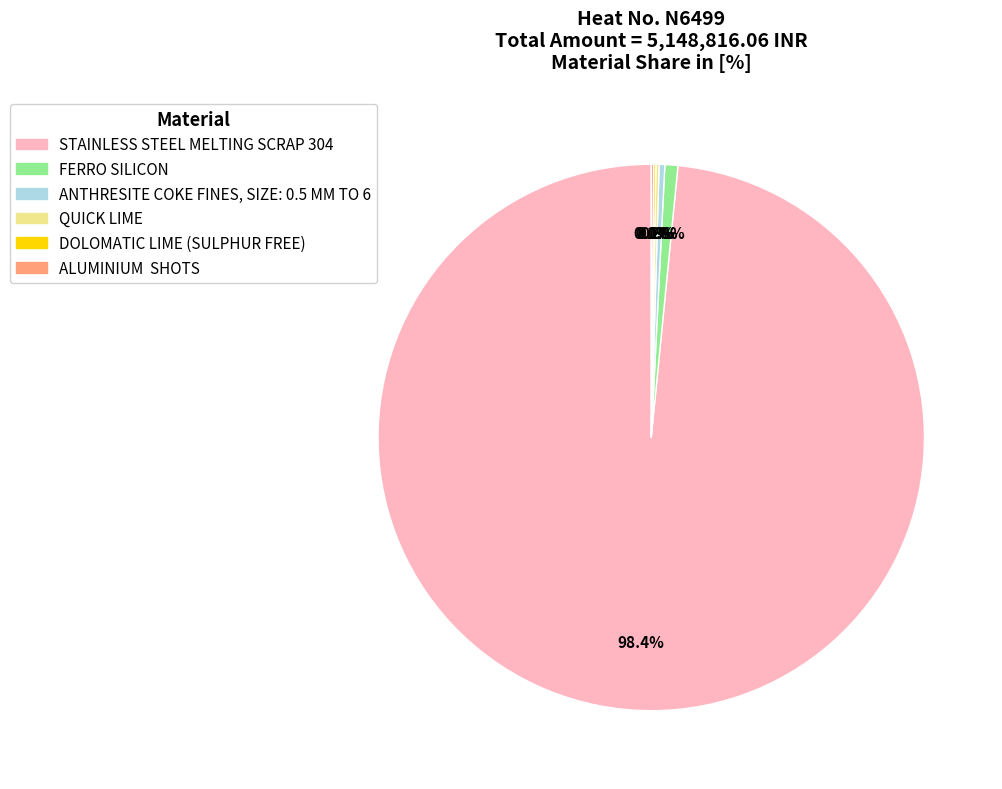

Which category has the biggest portion of the pie?

STAINLESS STEEL MELTING SCRAP 304